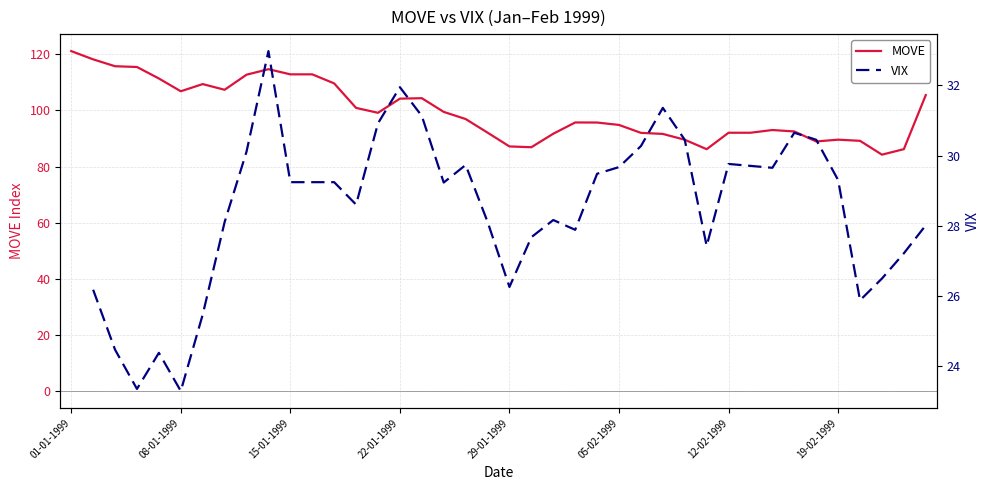

What is the minimum value shown in the chart?

84.2